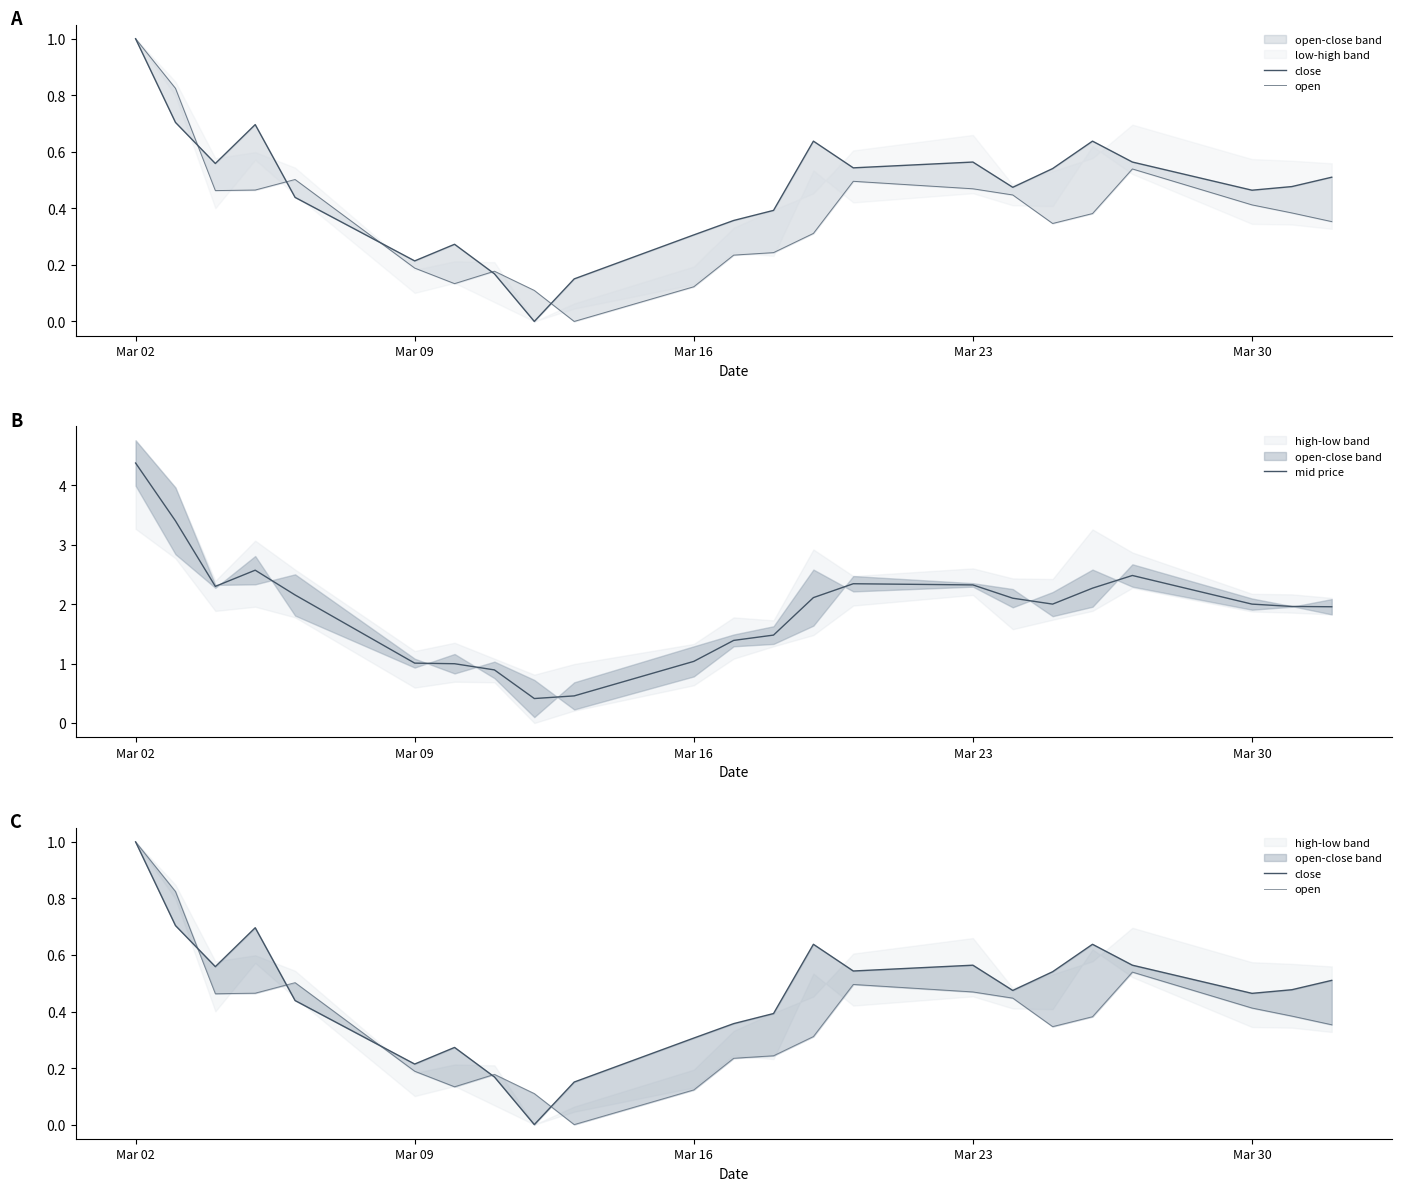

What is the minimum value for mid price?

0.4